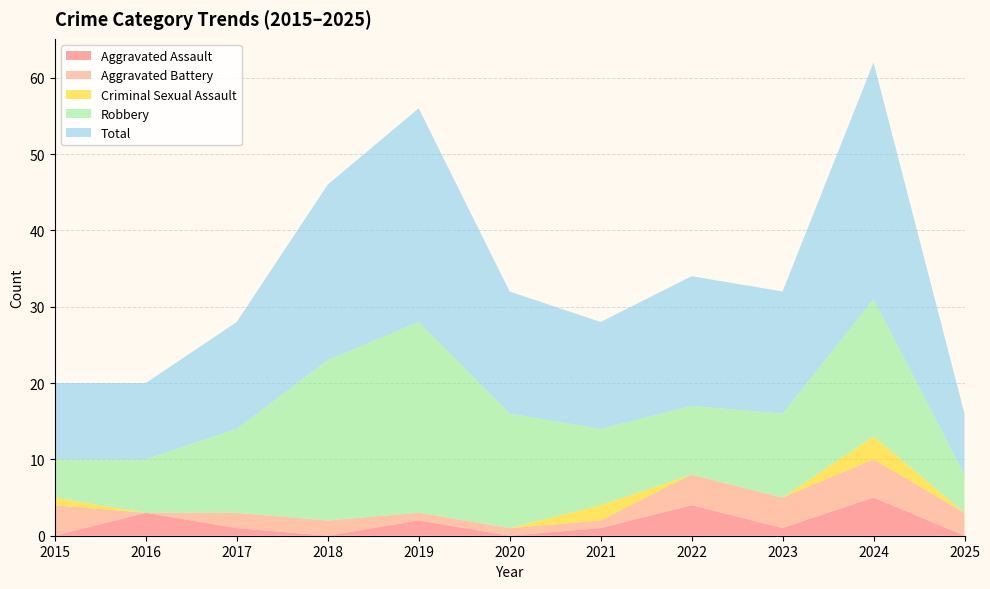

Reading right to left, what are all the values shown in this chart?

Aggravated Assault: 0	5	1	4	1	0	2	0	1	3	0
Aggravated Battery: 3	5	4	4	1	1	1	2	2	0	4
Criminal Sexual Assault: 0	3	0	0	2	0	0	0	0	0	1
Robbery: 5	18	11	9	10	15	25	21	11	7	5
Total: 8	31	16	17	14	16	28	23	14	10	10